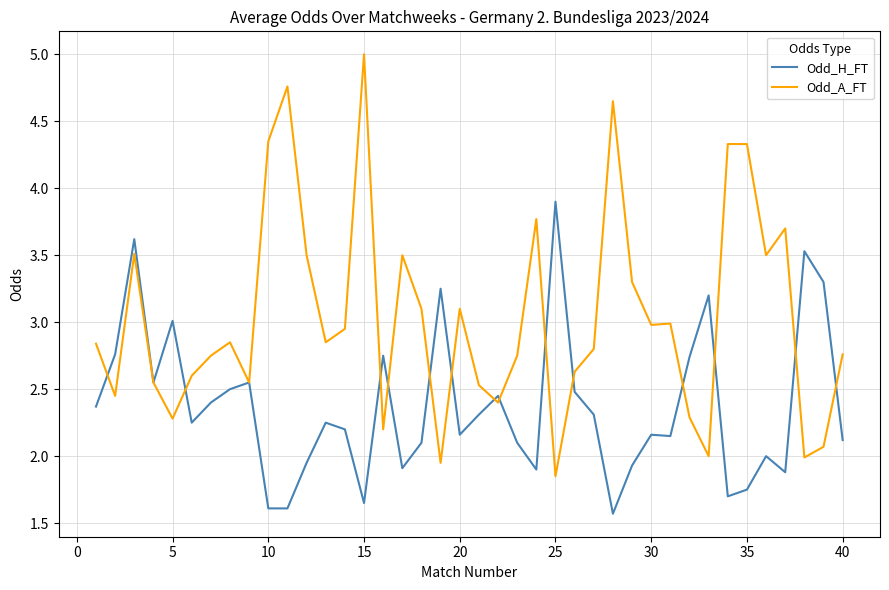

What is the highest value of the Odd_A_FT series?

5.0